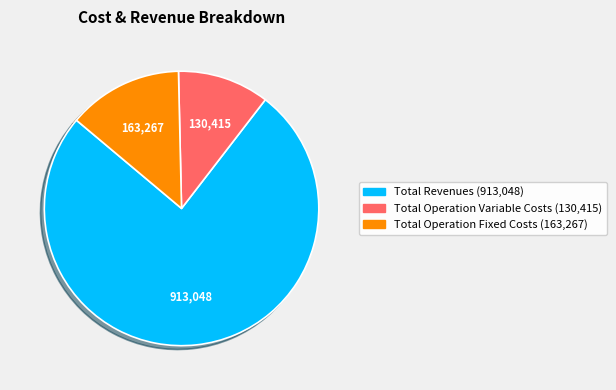

Is there a majority slice in this chart?

Yes